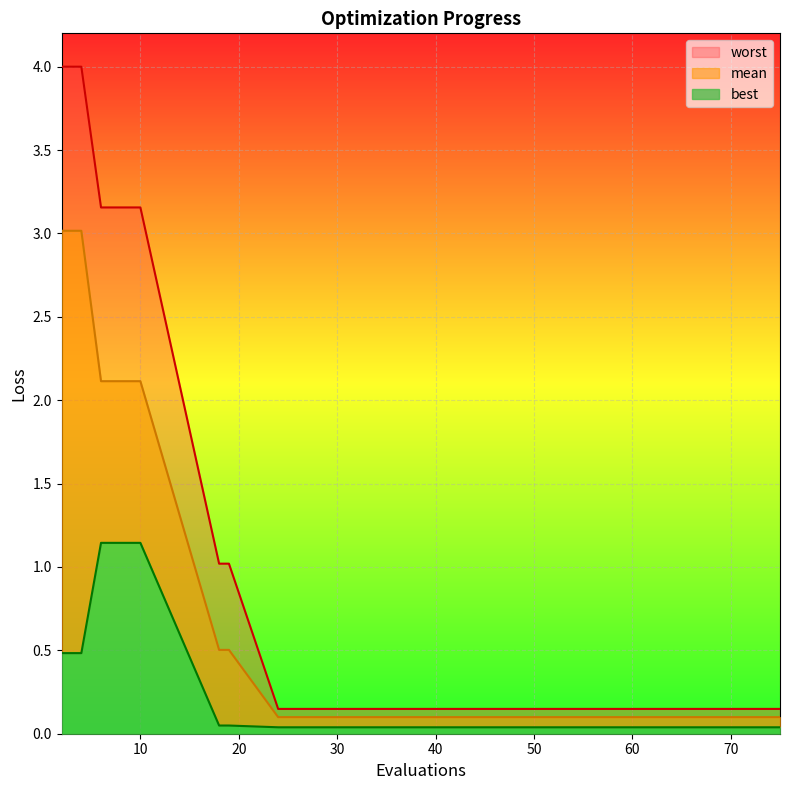

True or false: worst and best cross at least once.

False